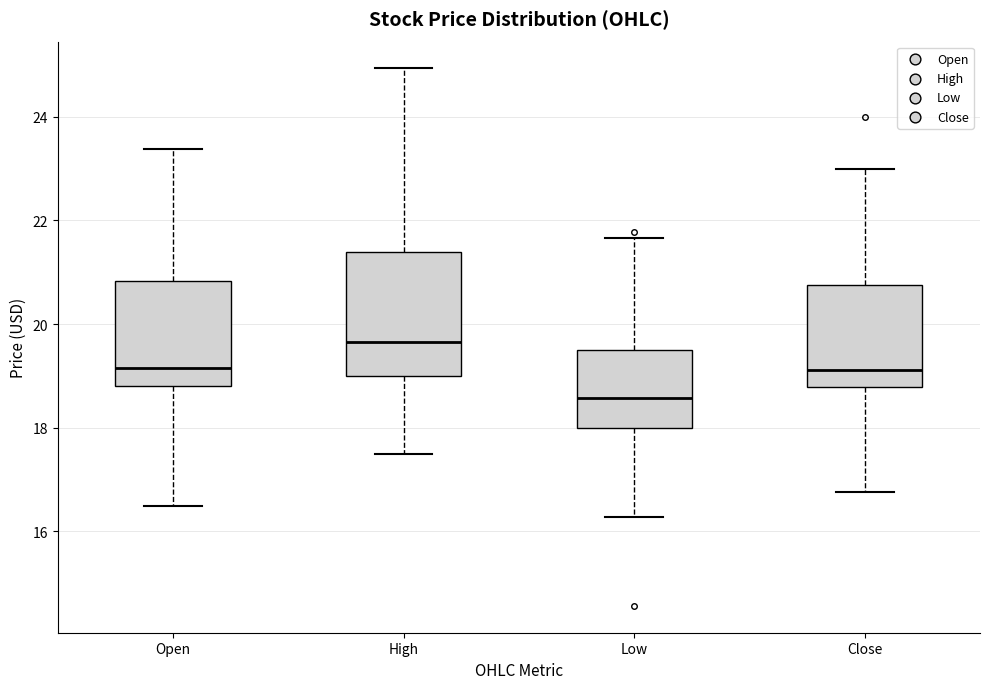

Reading left to right, read every box against the y-axis: the position of its median line, the range the box covers, and the ends of its whiskers. The values are not printed on the chart, so give them approximately, as read against the axis.

Open: median 19.2, box 18.8 to 20.8, whiskers 16.4 to 23.4
High: median 19.6, box 19.0 to 21.4, whiskers 17.6 to 25.0
Low: median 18.6, box 18.0 to 19.6, whiskers 16.2 to 21.6
Close: median 19.2, box 18.8 to 20.8, whiskers 16.8 to 23.0